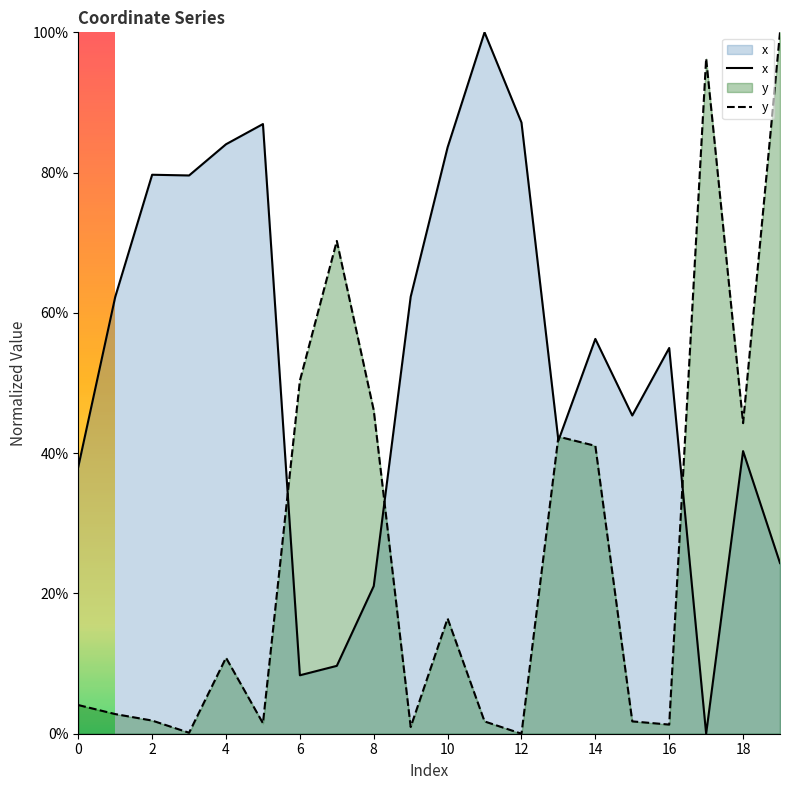

What is the label of the 8th point from the right?

12